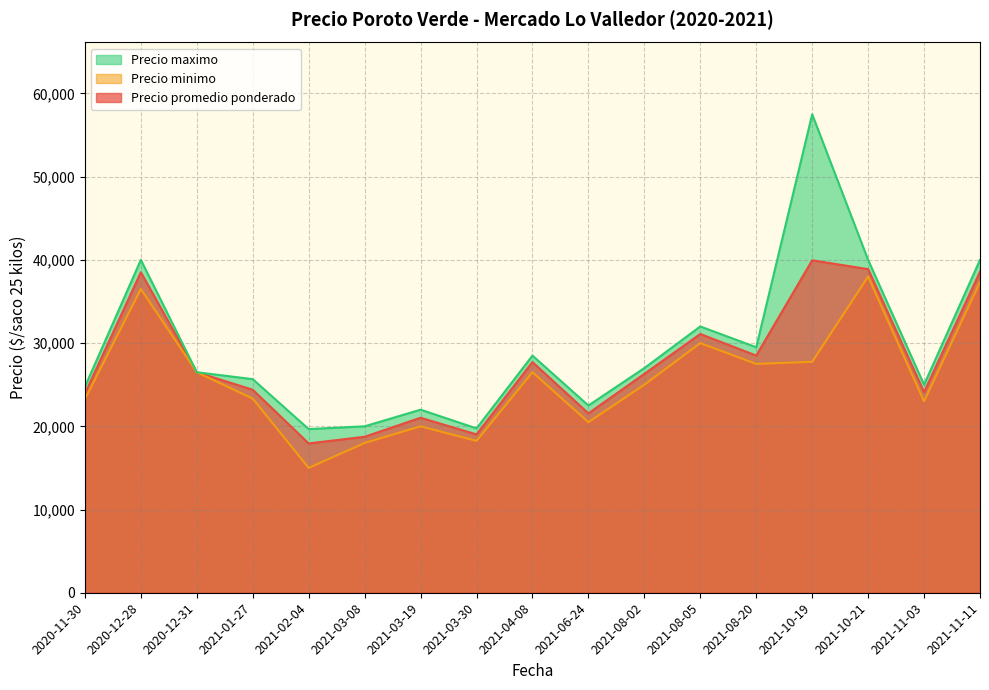

What is the minimum value for Precio maximo?

19667